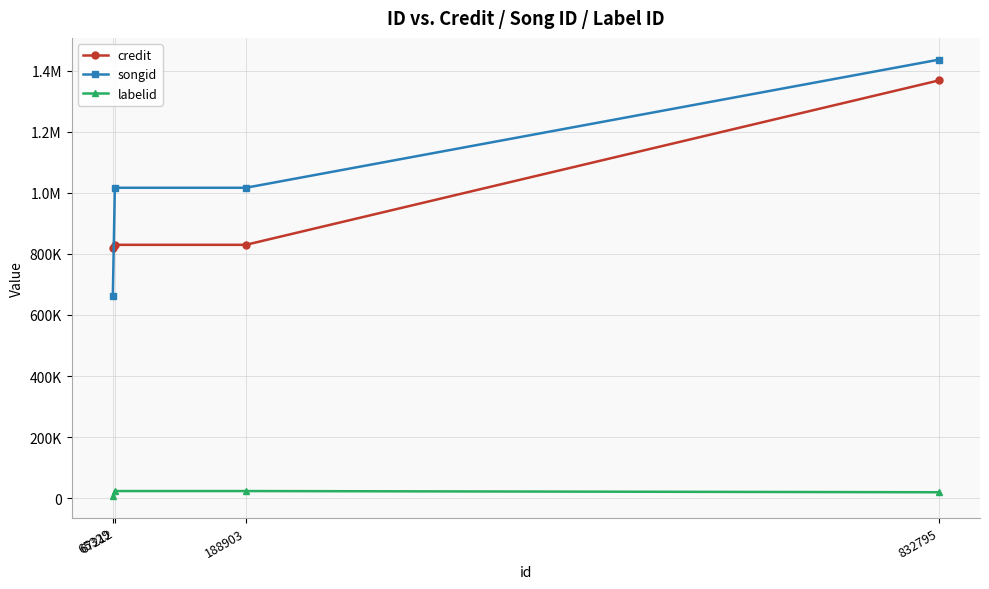

What are all the series names shown in the legend?

credit, songid, labelid